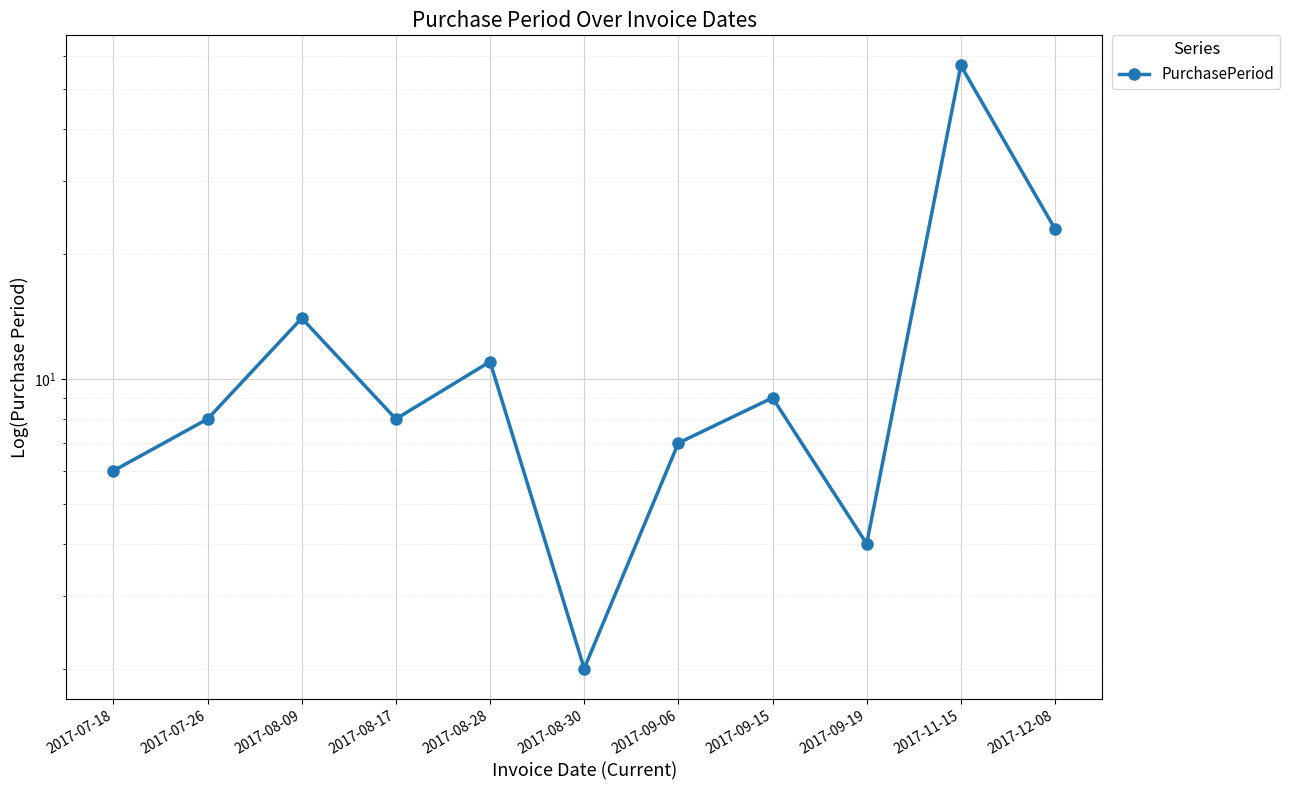

List the labels in order of value, smallest first.

2017-08-30, 2017-09-19, 2017-07-18, 2017-09-06, 2017-07-26, 2017-08-17, 2017-09-15, 2017-08-28, 2017-08-09, 2017-12-08, 2017-11-15